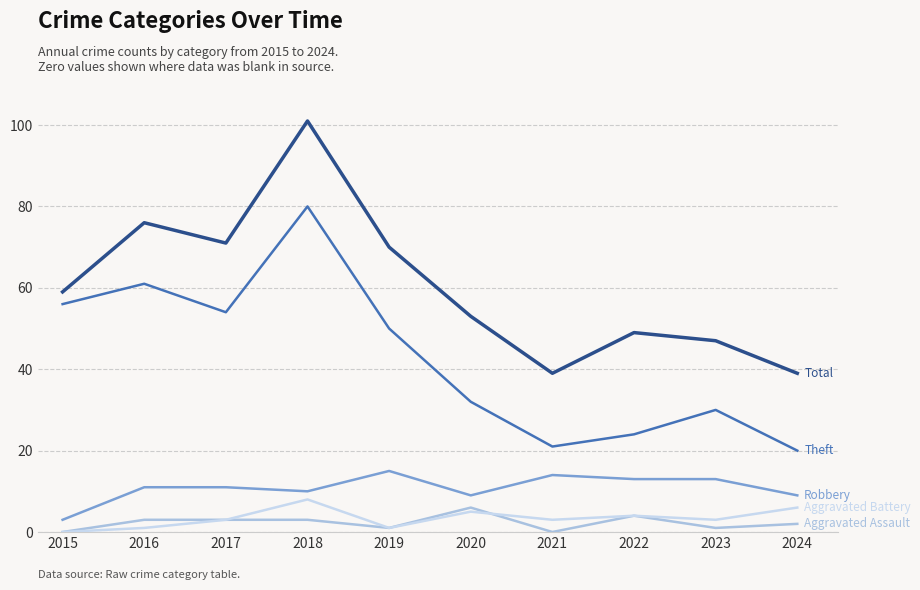

What is the total value across all series at 2021?

77